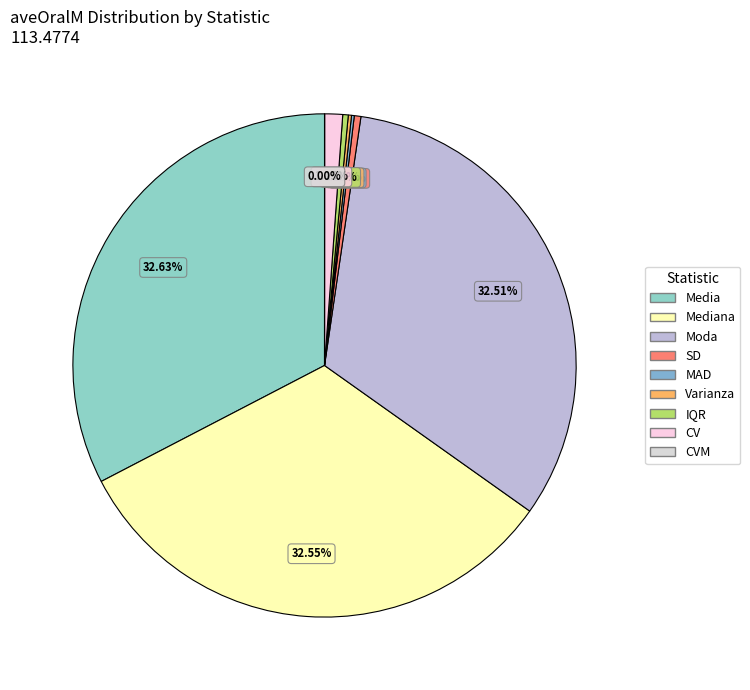

What is the change in value from Mediana to CV?

-35.6